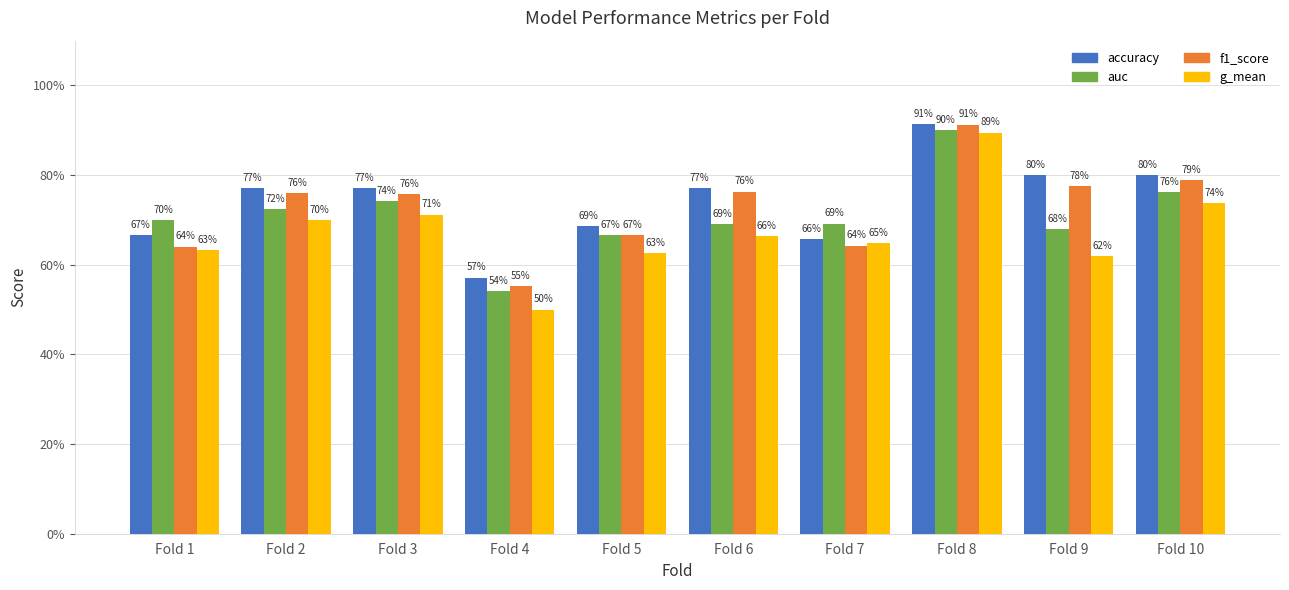

Is the value of g_mean at Fold 7 greater than the value of auc at Fold 2?

No